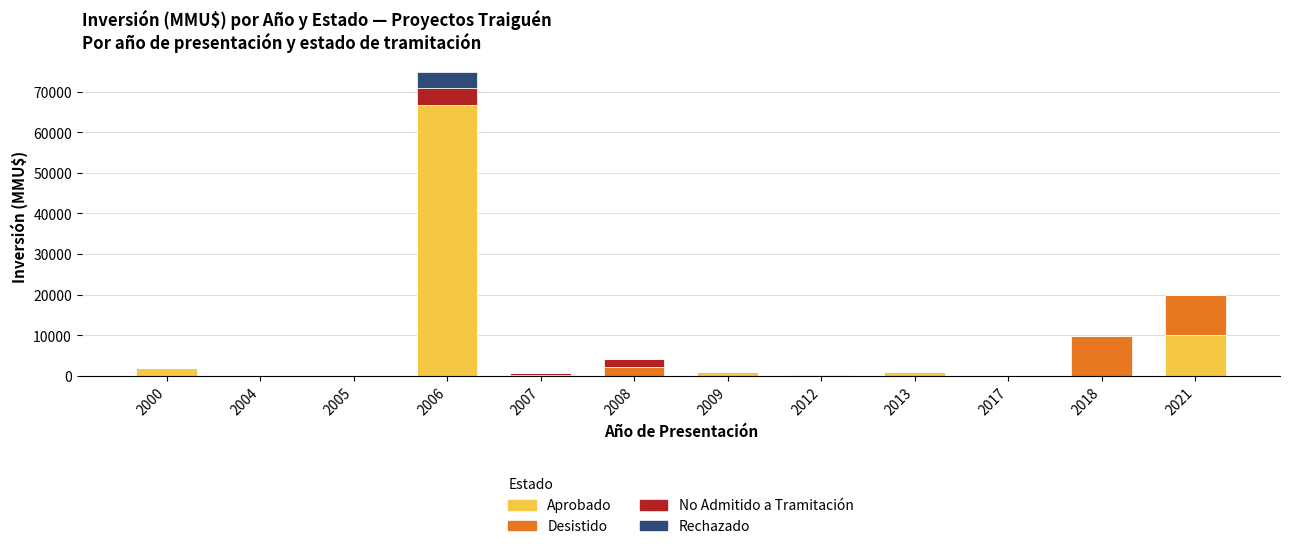

Count the number of data series in this chart.

4